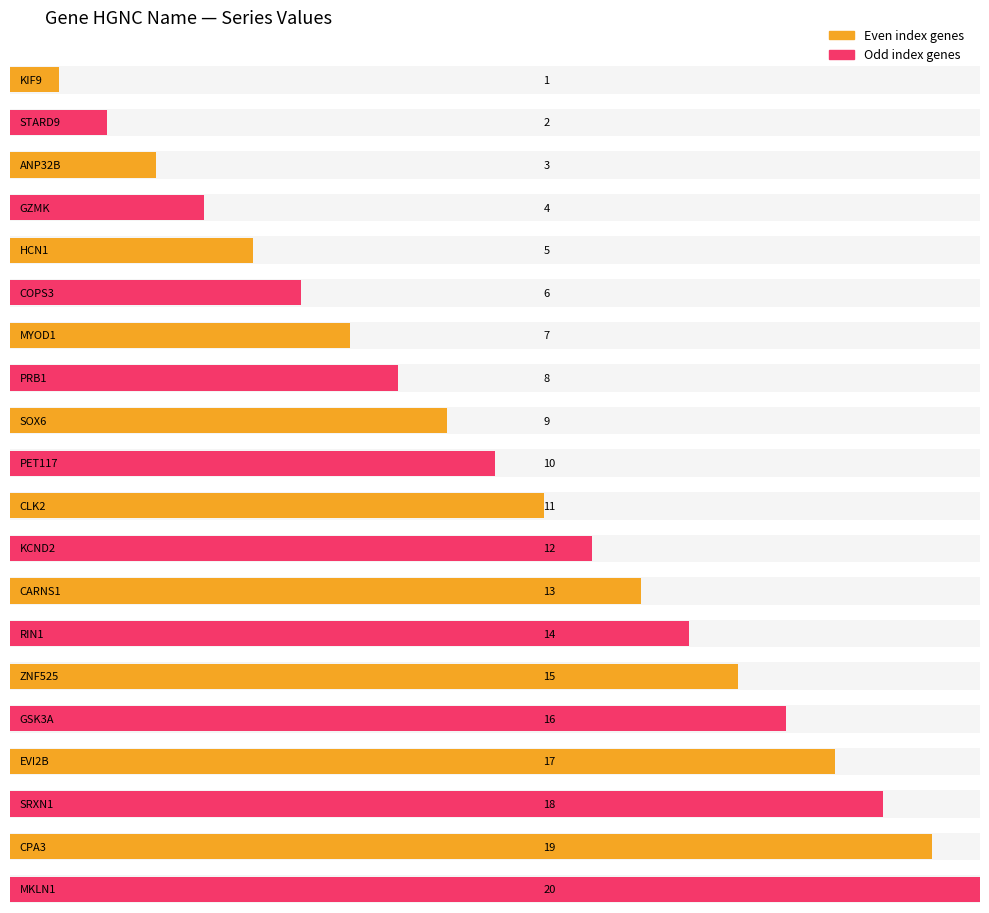

Is it true that the value at PET117 is 10?

True